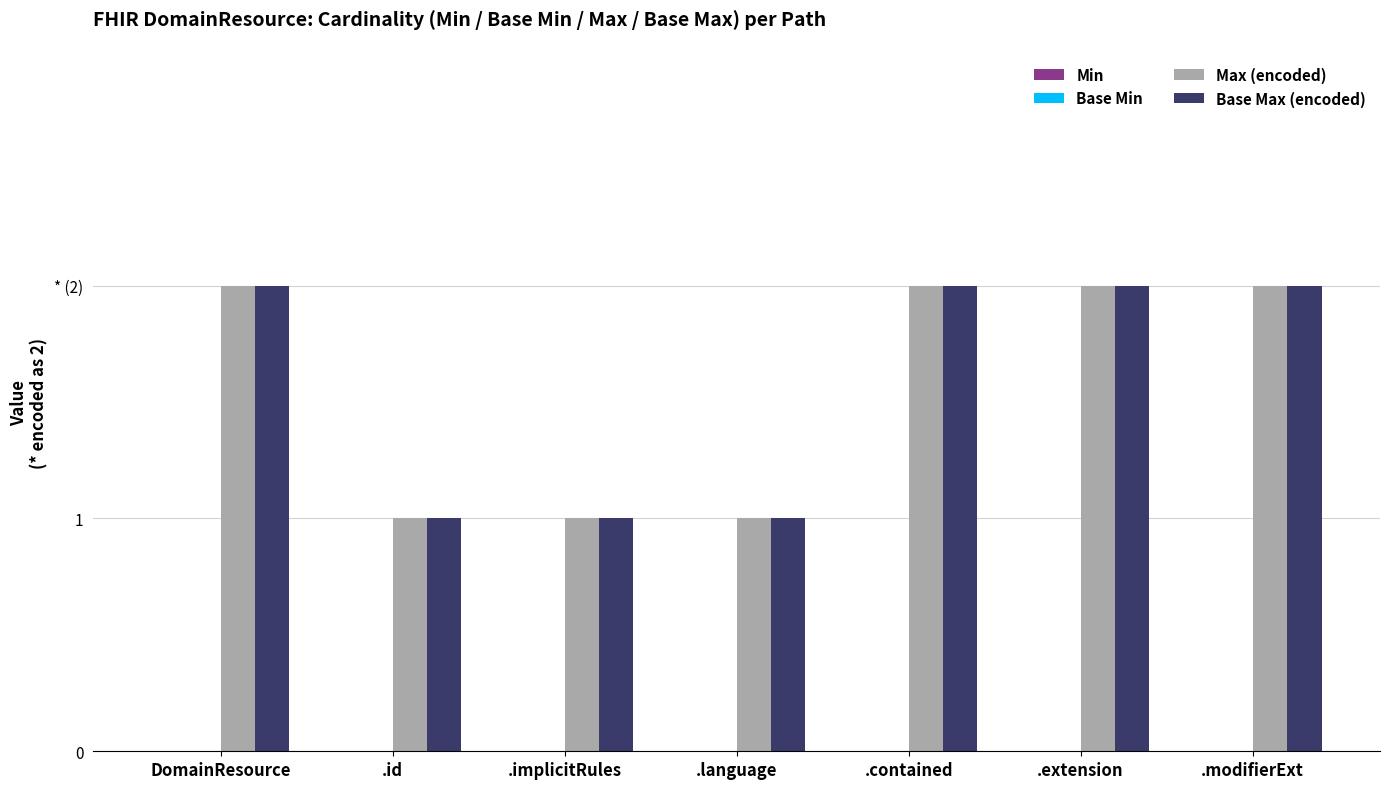

At which label does Max (encoded) reach its minimum?

.id